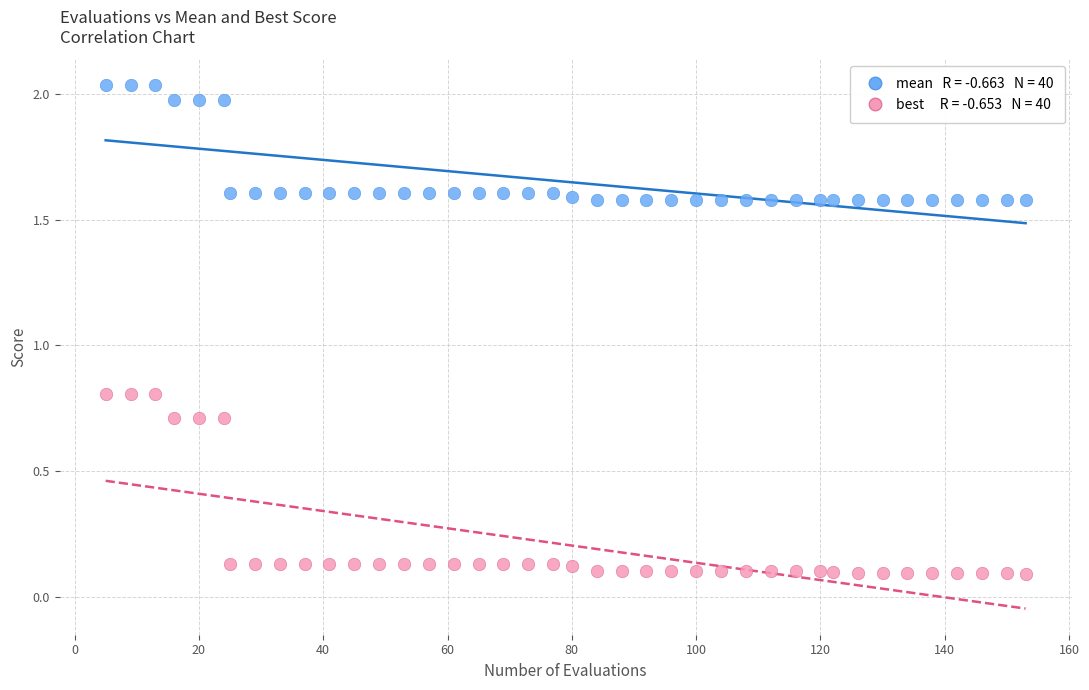

Across all data points, what is the range of X values (max minus min)?

148.0